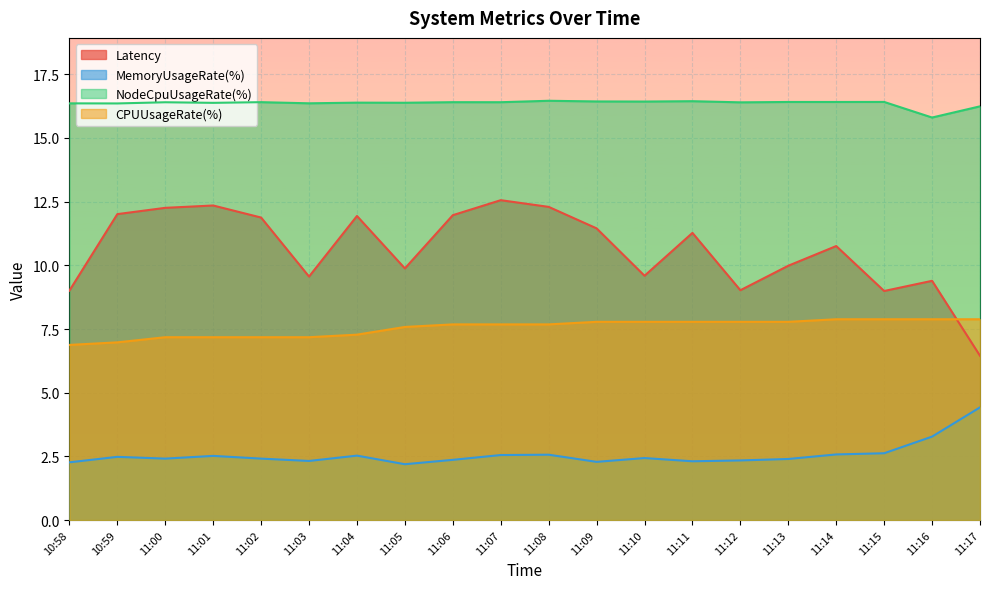

The value of NodeCpuUsageRate(%) at 11:10 is 27.3. True or false?

False